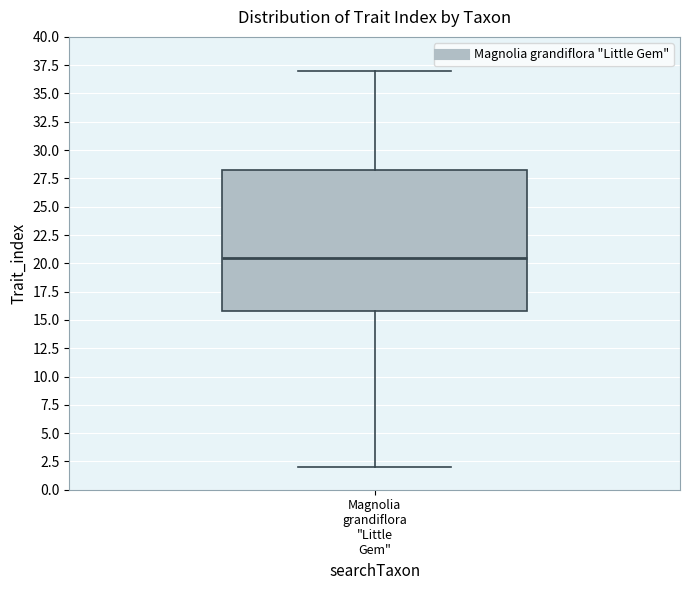

Transcribe this box plot: give where the median line is, the range the box spans, and where the two whiskers end, as read against the y-axis. The values are not printed on the chart, so give them approximately, as read against the axis.

median 20.5, box 16.0 to 28.5, whiskers 2.0 to 37.0